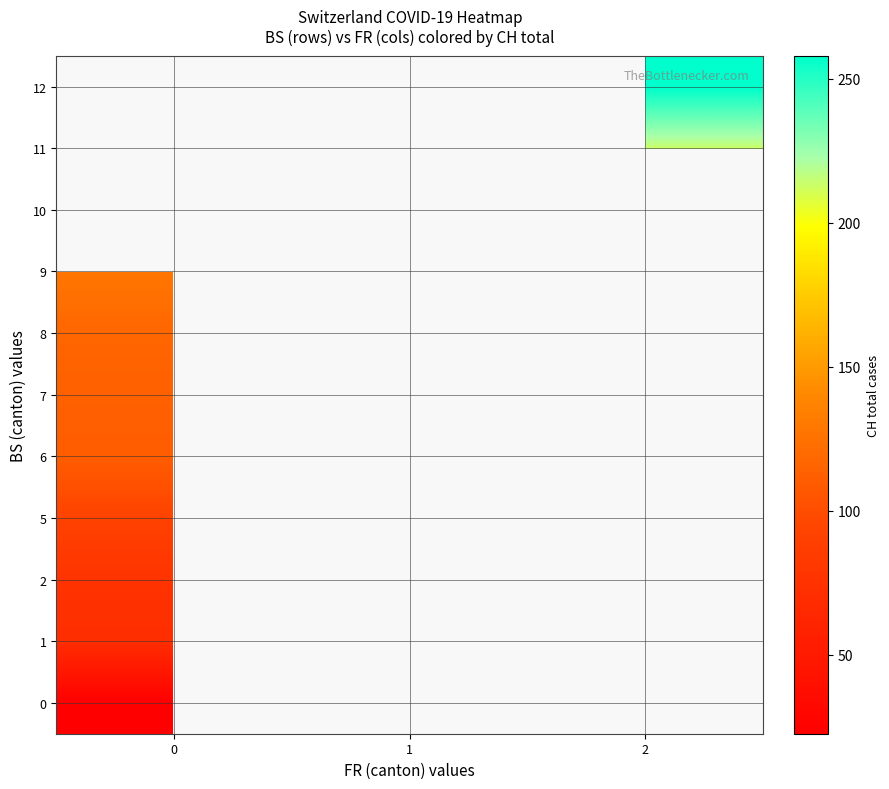

Which has a higher value, 0 or 1?

1